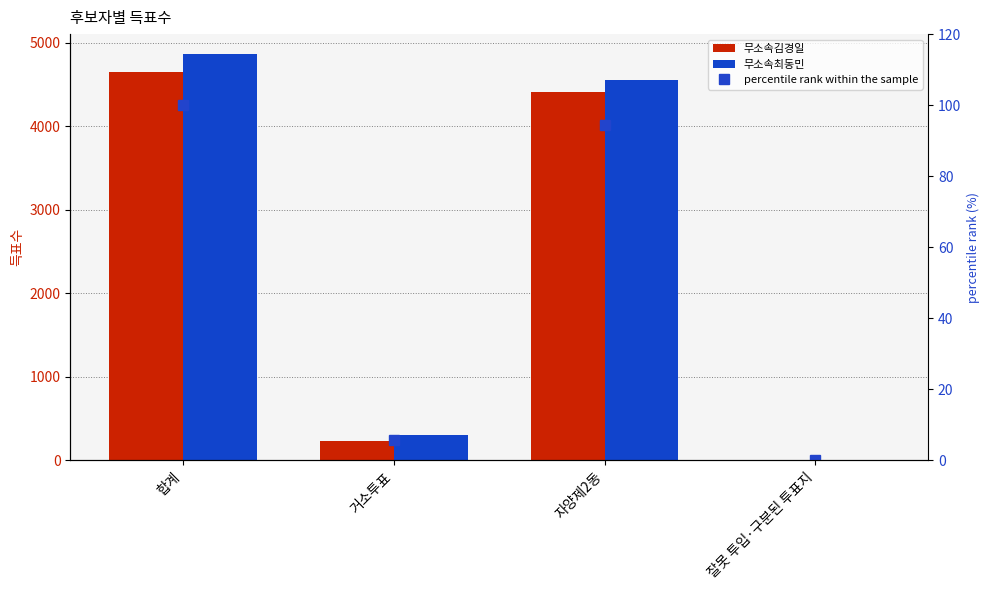

What is the average value of the 무소속김경일 series?

2325.0